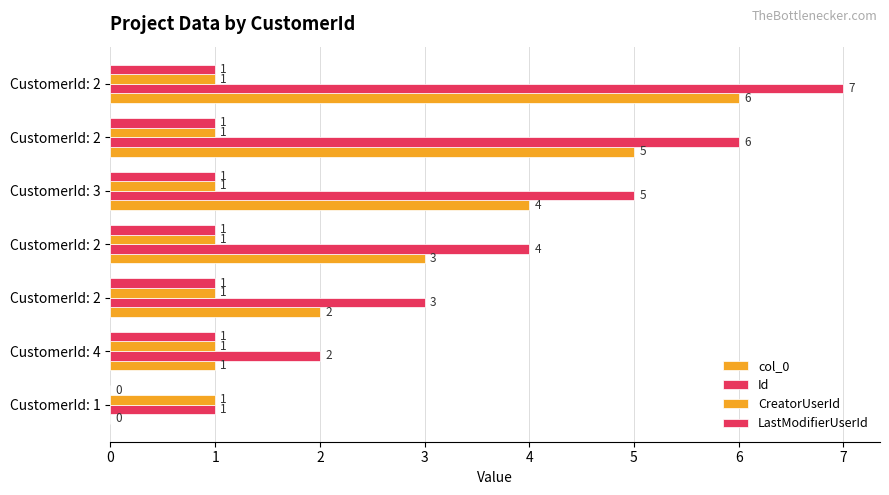

How many categories are shown in the chart?

7